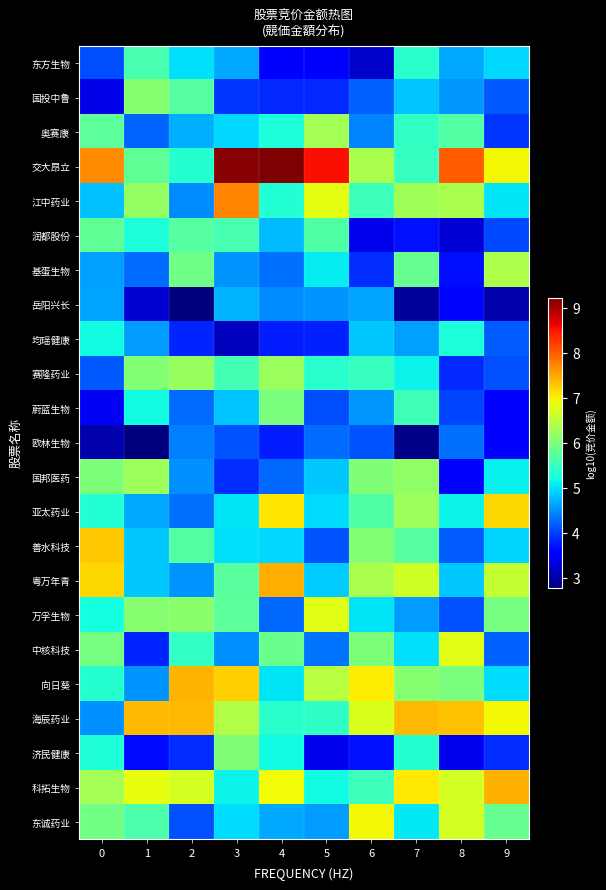

Reading right to left, transcribe all the data shown in this chart.

东方生物: 9=5.0	8=4.7	7=5.4	6=3.2	5=3.5	4=3.5	3=4.7	2=5.0	1=5.6	0=4.1
国投中鲁: 9=4.2	8=4.6	7=4.8	6=4.2	5=3.9	4=3.9	3=3.9	2=5.7	1=6.1	0=3.4
奥赛康: 9=3.9	8=5.7	7=5.4	6=4.4	5=6.3	4=5.3	3=5.0	2=4.7	1=4.2	0=5.8
交大昂立: 9=7.0	8=8.0	7=5.5	6=6.4	5=8.6	4=9.2	3=9.2	2=5.3	1=5.8	0=7.7
江中药业: 9=5.0	8=6.4	7=6.3	6=5.5	5=6.8	4=5.3	3=7.7	2=4.5	1=6.2	0=4.8
润都股份: 9=4.1	8=3.3	7=3.7	6=3.4	5=5.7	4=4.8	3=5.6	2=5.7	1=5.3	0=5.8
基蛋生物: 9=6.4	8=3.7	7=5.9	6=3.9	5=5.1	4=4.3	3=4.5	2=5.9	1=4.3	0=4.6
岳阳兴长: 9=3.1	8=3.6	7=3.0	6=4.6	5=4.5	4=4.5	3=4.7	2=2.8	1=3.3	0=4.6
均瑶健康: 9=4.2	8=5.3	7=4.6	6=4.9	5=3.8	4=3.8	3=3.1	2=3.8	1=4.6	0=5.2
赛隆药业: 9=4.1	8=3.9	7=5.2	6=5.5	5=5.4	4=6.3	3=5.6	2=6.2	1=6.1	0=4.2
蔚蓝生物: 9=3.6	8=4.0	7=5.5	6=4.6	5=4.1	4=6.0	3=4.8	2=4.3	1=5.2	0=3.5
欧林生物: 9=3.6	8=4.3	7=2.8	6=4.1	5=4.3	4=3.8	3=4.1	2=4.4	1=2.8	0=3.1
国邦医药: 9=5.1	8=3.6	7=6.2	6=6.0	5=4.9	4=4.2	3=3.9	2=4.5	1=6.3	0=6.0
亚太药业: 9=7.2	8=5.1	7=6.3	6=5.7	5=5.0	4=7.1	3=5.1	2=4.3	1=4.7	0=5.3
善水科技: 9=5.0	8=4.2	7=5.7	6=6.1	5=4.1	4=5.0	3=5.0	2=5.7	1=4.9	0=7.3
粤万年青: 9=6.6	8=4.9	7=6.7	6=6.4	5=4.9	4=7.5	3=5.7	2=4.5	1=4.9	0=7.2
万孚生物: 9=6.0	8=4.1	7=4.6	6=5.1	5=6.8	4=4.3	3=5.8	2=6.1	1=6.1	0=5.2
中核科技: 9=4.2	8=6.8	7=5.0	6=6.0	5=4.3	4=5.9	3=4.5	2=5.4	1=3.8	0=6.0
向日葵: 9=5.0	8=6.0	7=6.1	6=7.0	5=6.5	4=5.0	3=7.2	2=7.4	1=4.5	0=5.3
海辰药业: 9=7.0	8=7.3	7=7.4	6=6.8	5=5.4	4=5.4	3=6.4	2=7.4	1=7.4	0=4.5
济民健康: 9=3.9	8=3.4	7=5.4	6=3.7	5=3.4	4=5.2	3=6.0	2=3.9	1=3.7	0=5.3
科拓生物: 9=7.4	8=6.7	7=7.1	6=5.5	5=5.2	4=6.9	3=5.1	2=6.7	1=6.9	0=6.3
东诚药业: 9=5.9	8=6.7	7=5.1	6=7.0	5=4.6	4=4.7	3=5.0	2=4.1	1=5.6	0=5.9